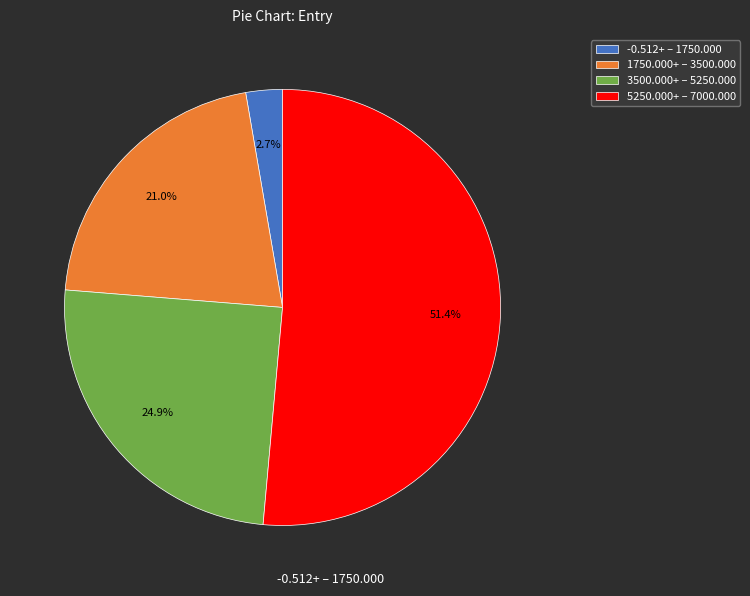

Which slice is the smallest?

-0.512+ – 1750.000